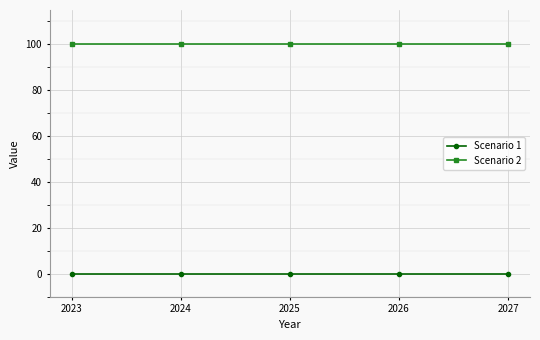

Which series has the largest total across all categories?

Scenario 2